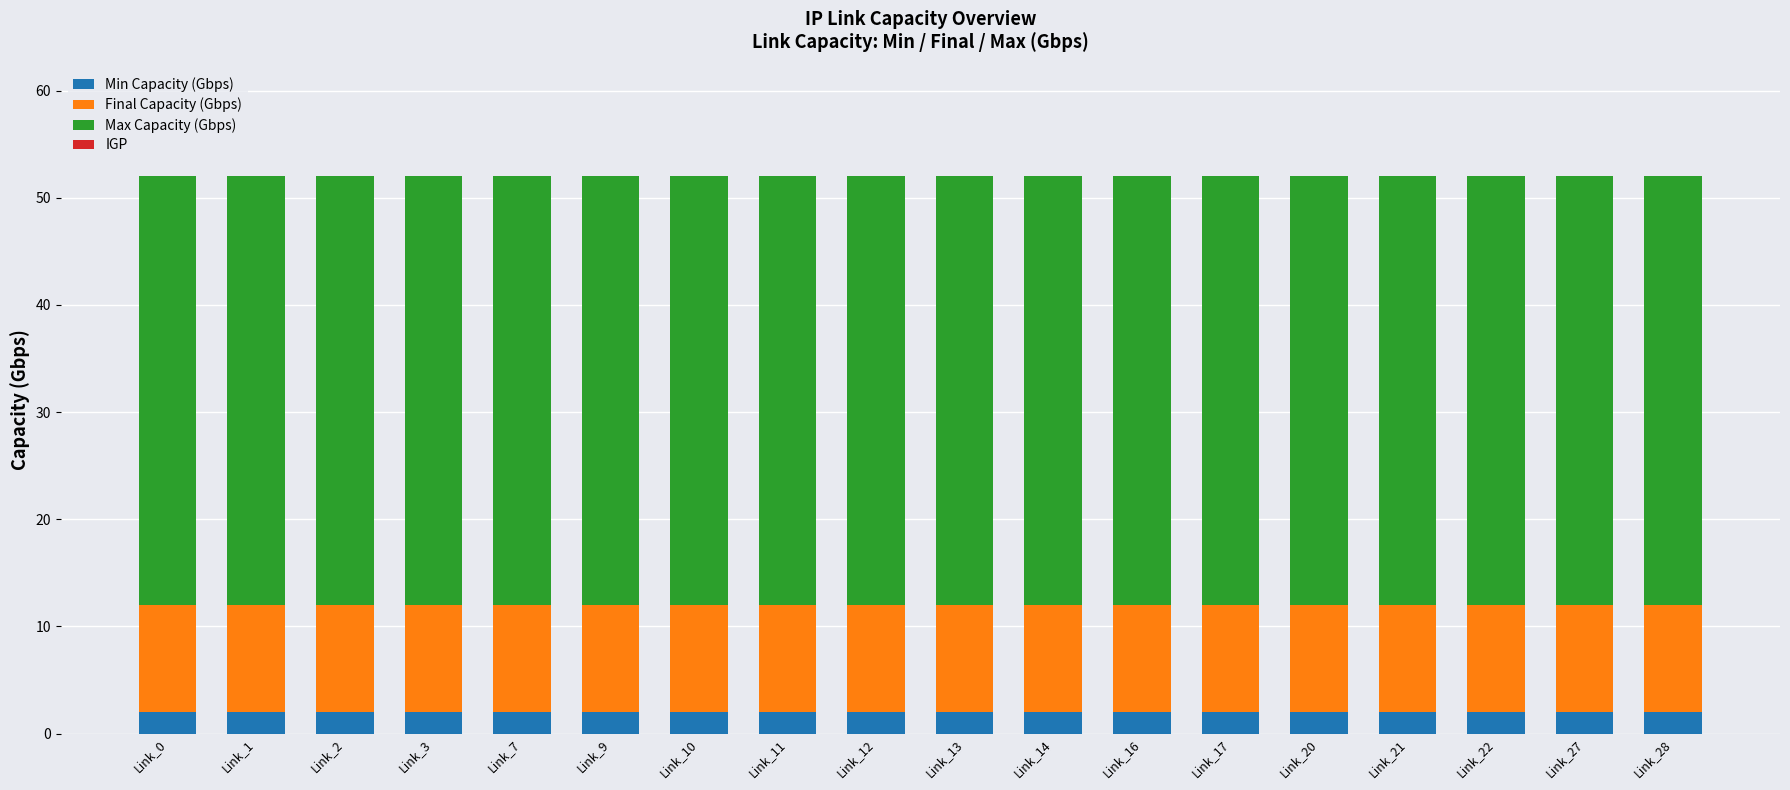

What is the sum of the Min Capacity (Gbps) values at Link_7 and Link_17?

4